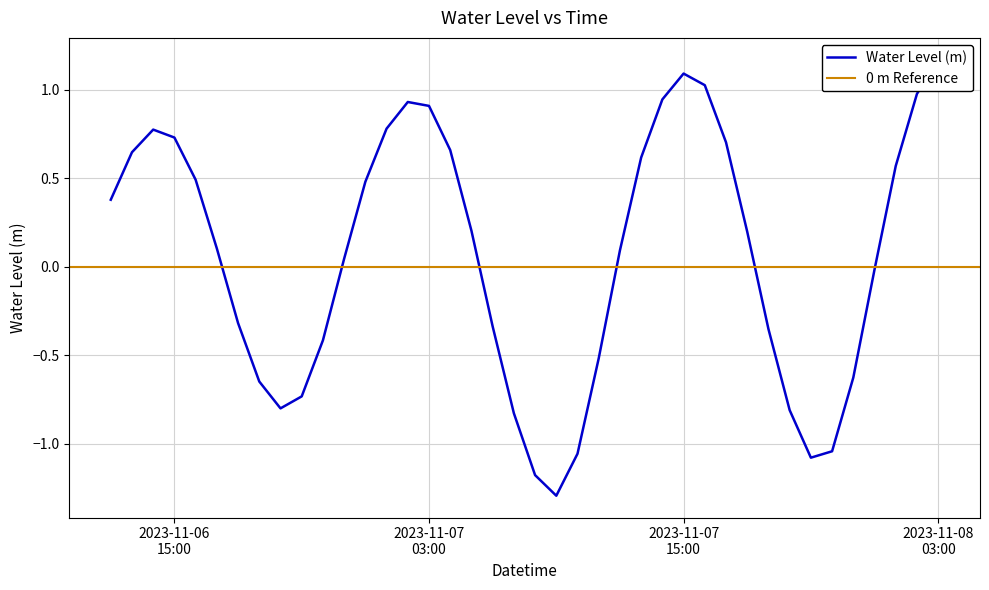

True or false: the data has more than 2 interior local peaks.

True